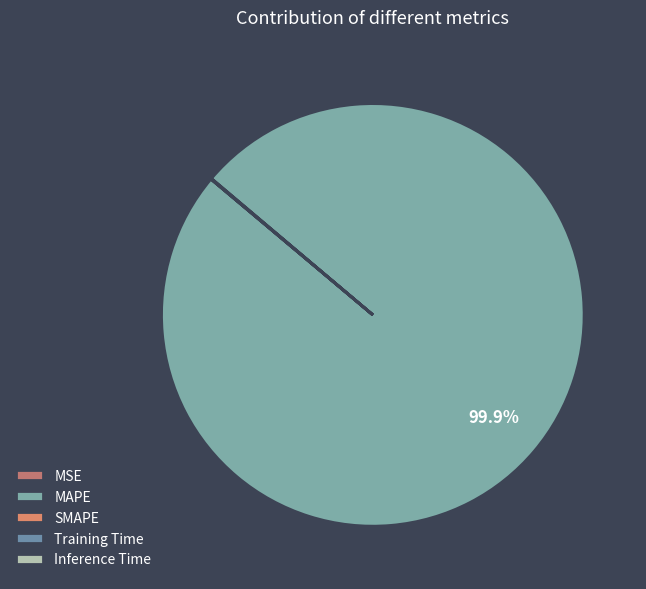

How many segments does this pie chart have?

5